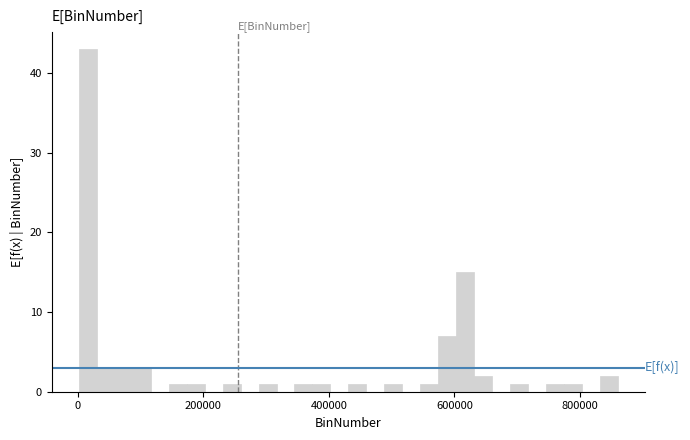

Read against the x-axis, roughly where is the centre of the tallest bar?

20000